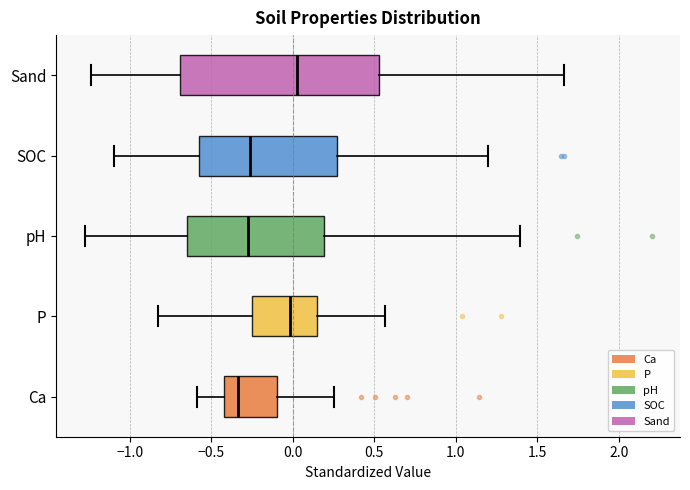

Which box is the widest, from its left edge to its right edge?

Sand